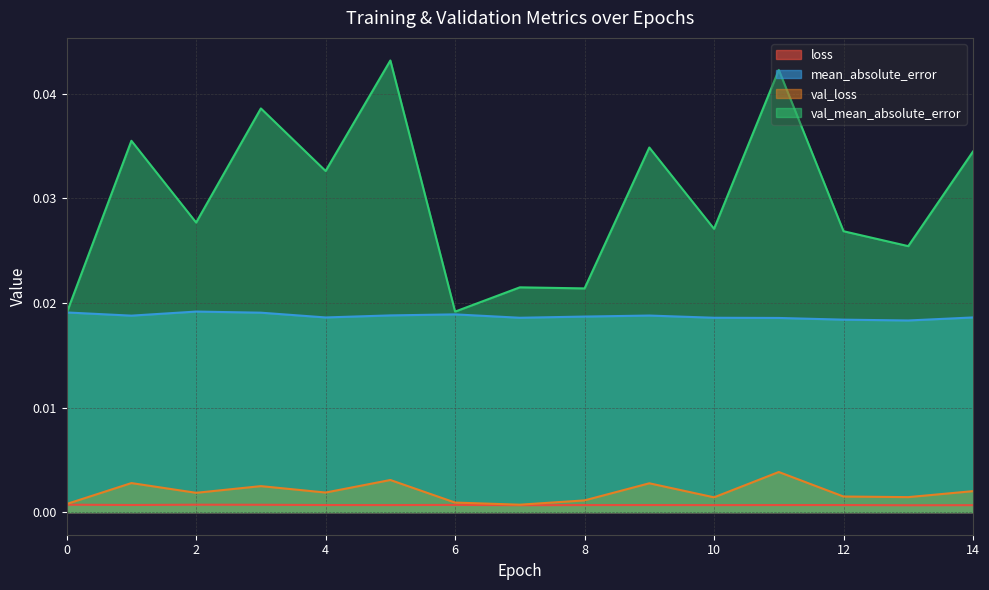

True or false: val_loss and val_mean_absolute_error cross at least once.

False